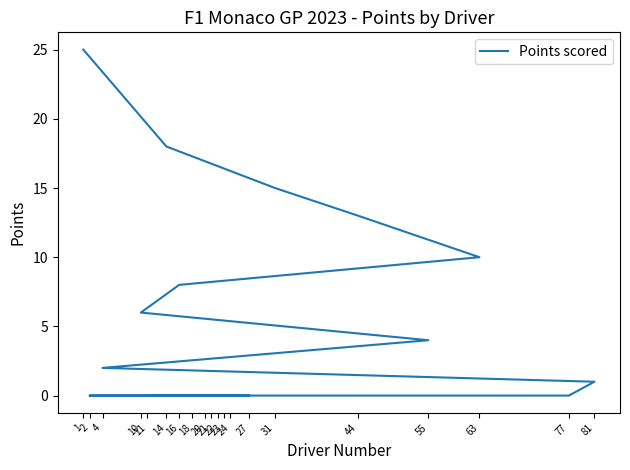

Rank the categories by value from highest to lowest.

1, 14, 31, 44, 63, 16, 10, 55, 4, 81, 77, 21, 24, 23, 22, 11, 27, 2, 20, 18